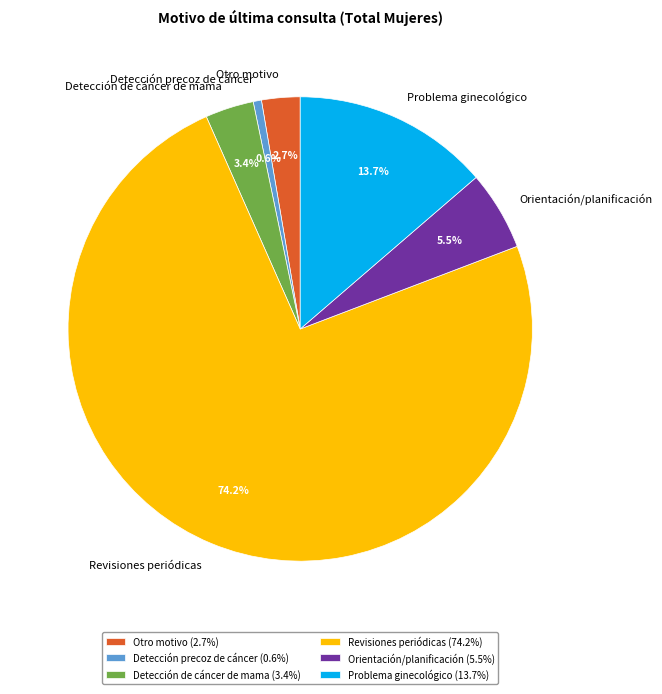

What percentage is NOT represented by Otro motivo?

97.3%